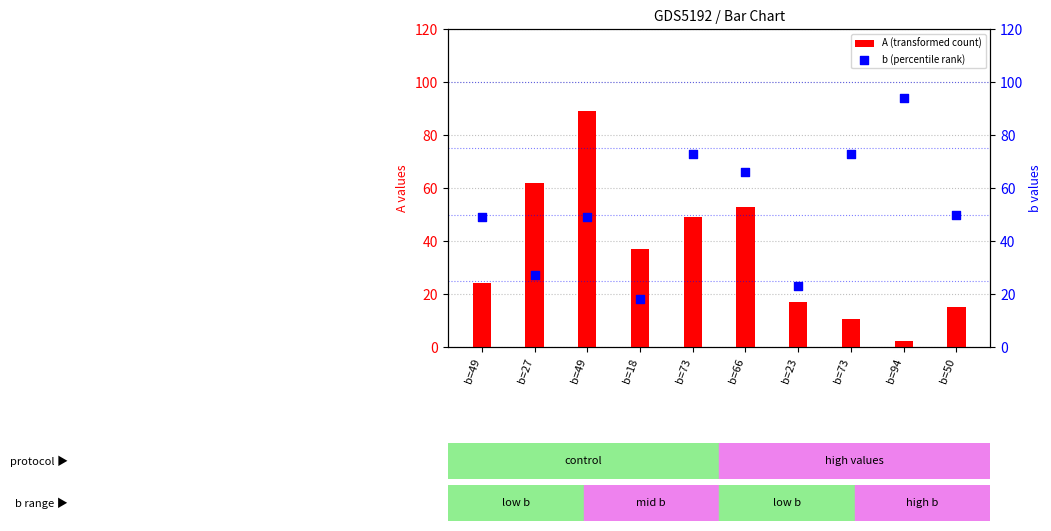

What are all the series names shown in the legend?

A (transformed count), b (percentile rank)